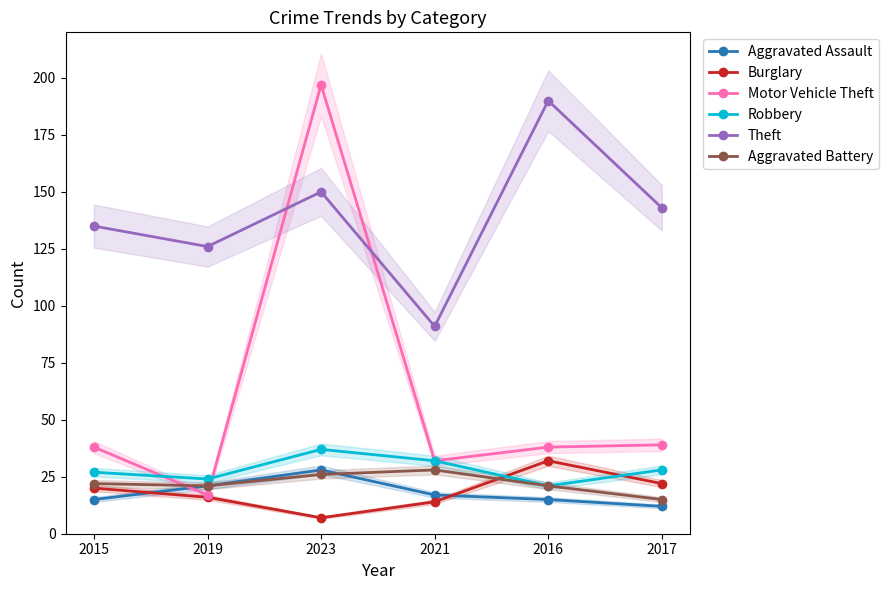

Which series has the largest total across all categories?

Theft